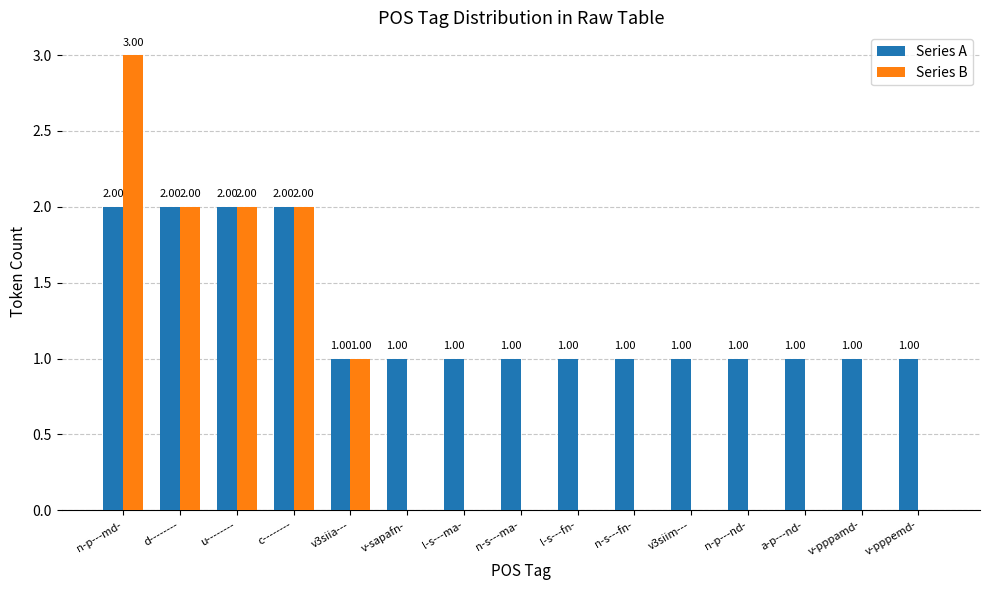

Between c-------- and n-s---fn-, which series saw the biggest shift?

Series B